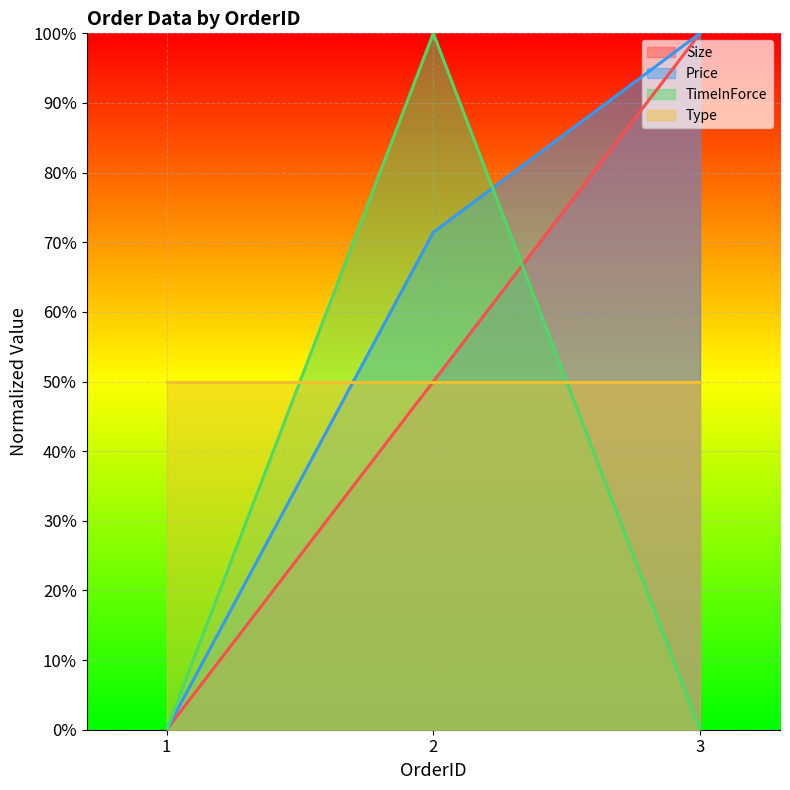

What is the difference between the Size values at 2 and 3?

0.5